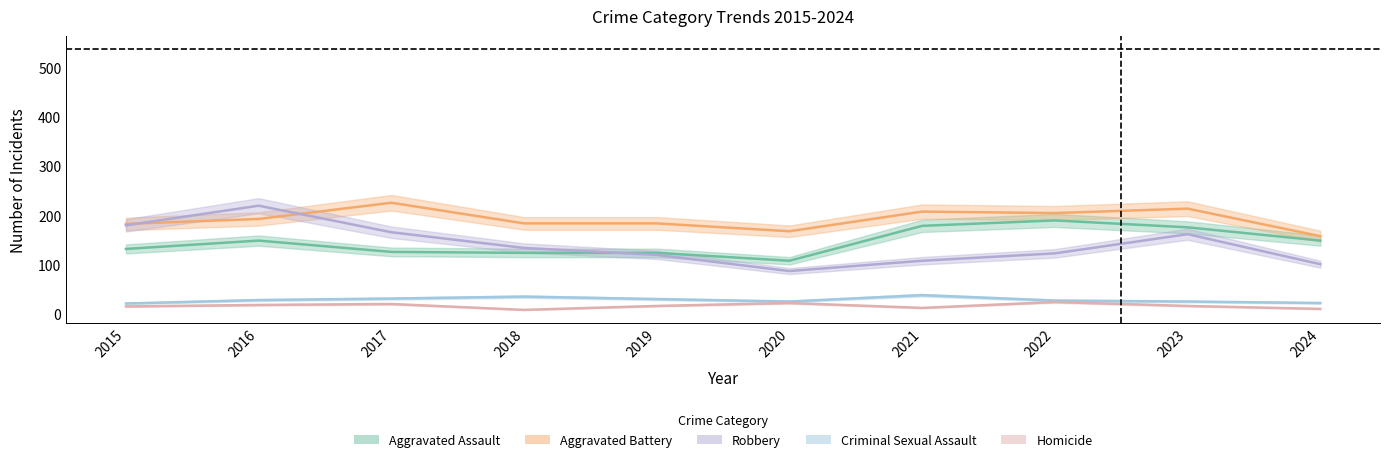

What is the total value across all series at 2018?

485